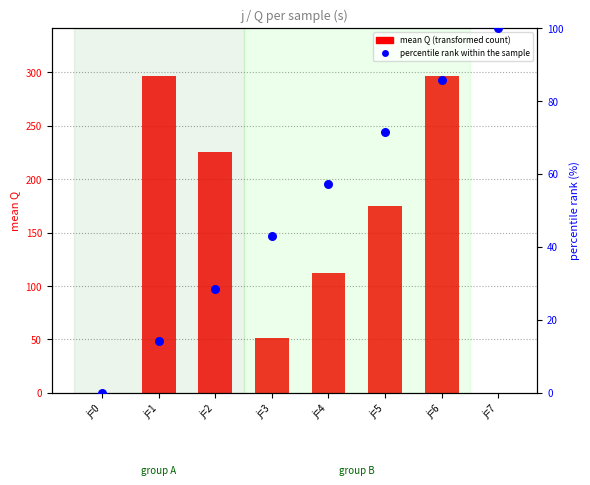

At which category is the sum across all series the highest?

j=6